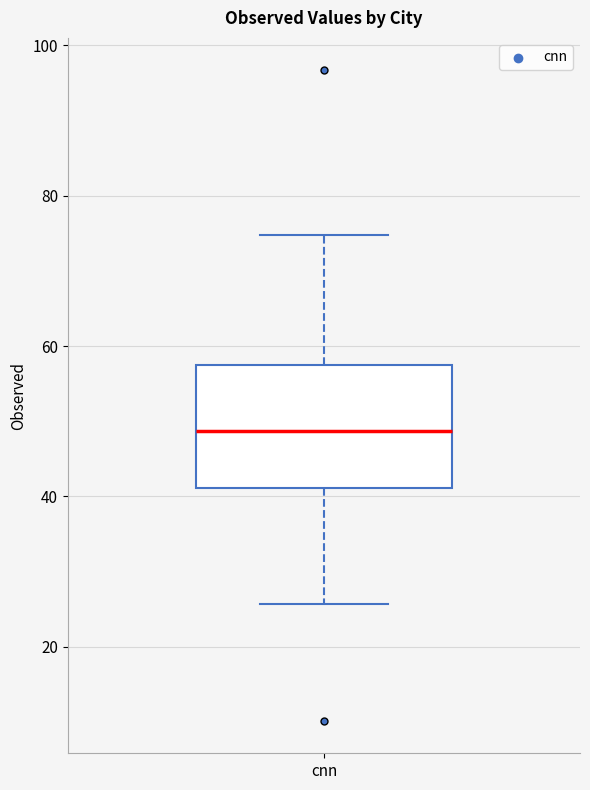

Where is the upper edge of the box for cnn on the y-axis? The values are not printed on the chart, so give them approximately, as read against the axis.

58